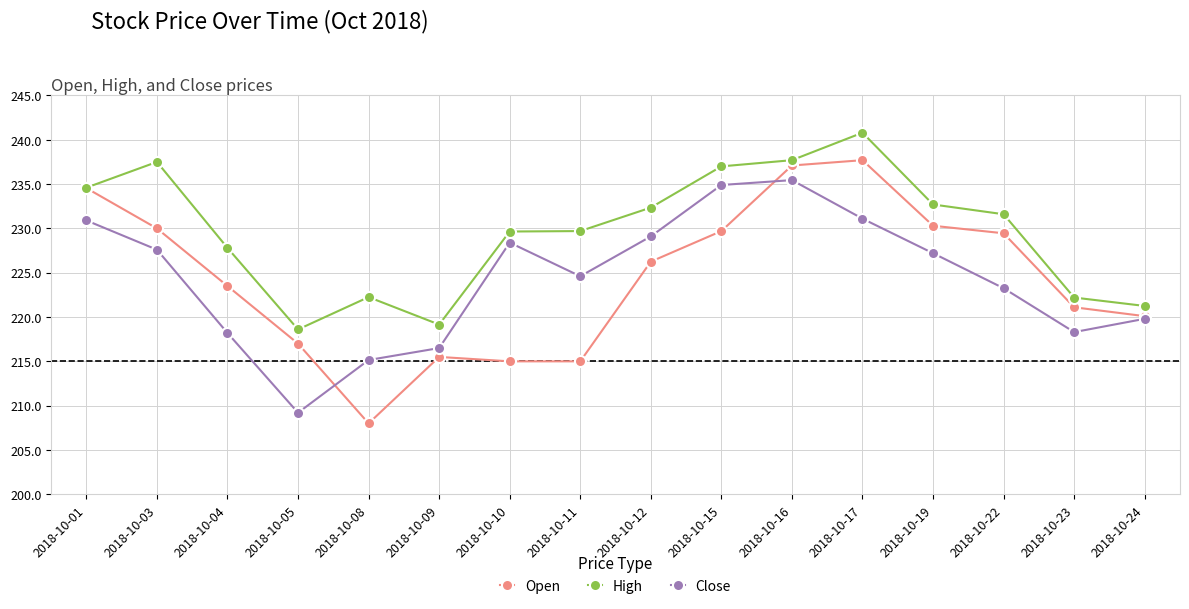

What is the difference between the highest and lowest values at 2018-10-15?

7.3